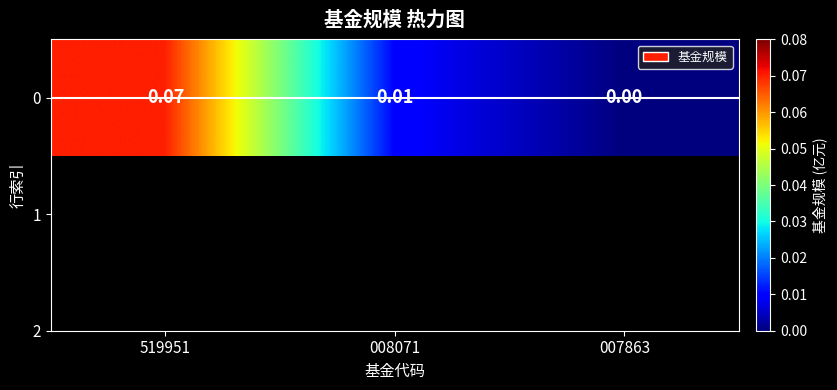

Reading left to right, list all the values displayed in this chart.

519951=0.1	008071=0.0	007863=0.0